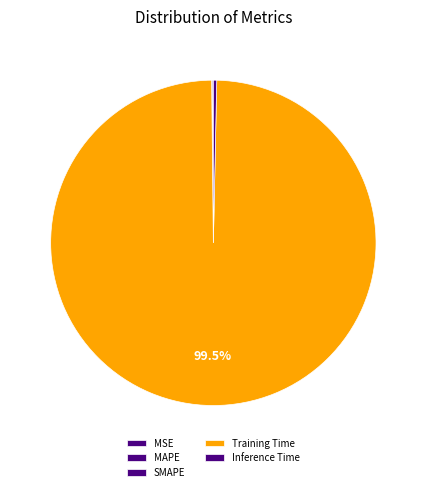

Does Training Time account for over 50% of the chart?

Yes